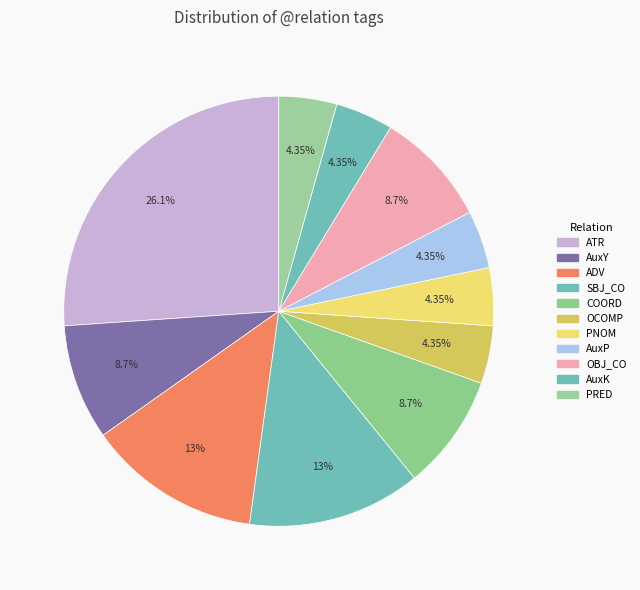

To the nearest percent, what is the average slice percentage?

9%